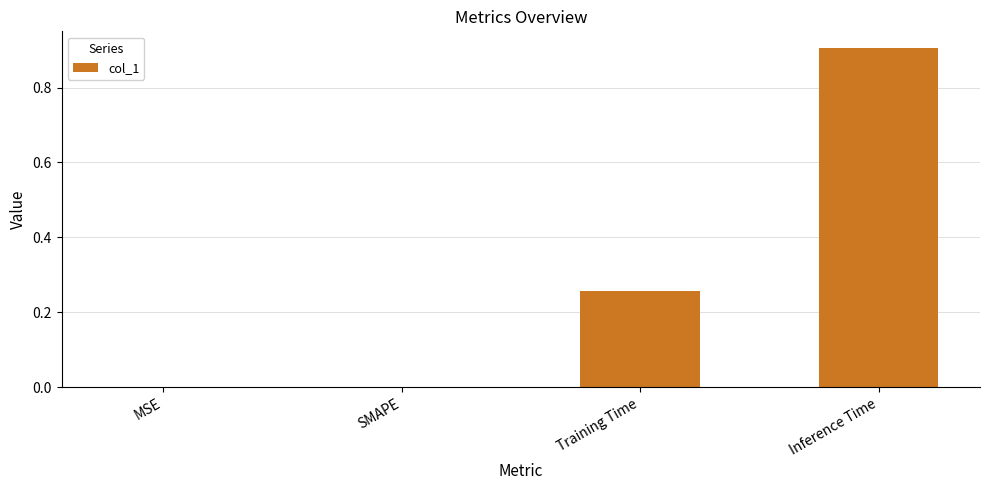

Which has a higher value, SMAPE or Training Time?

Training Time